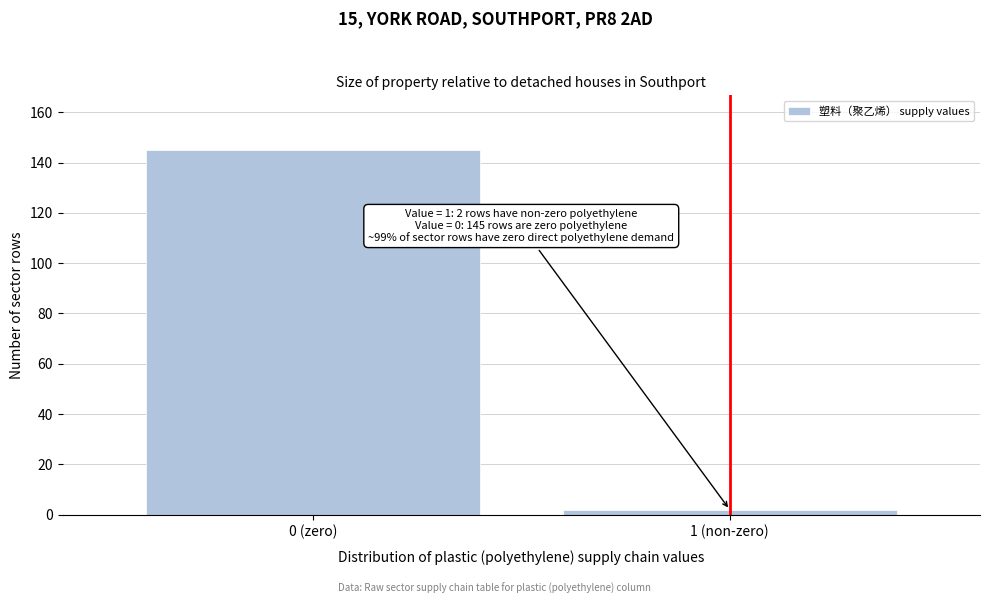

Reading right to left, list all the values displayed in this chart.

2	145